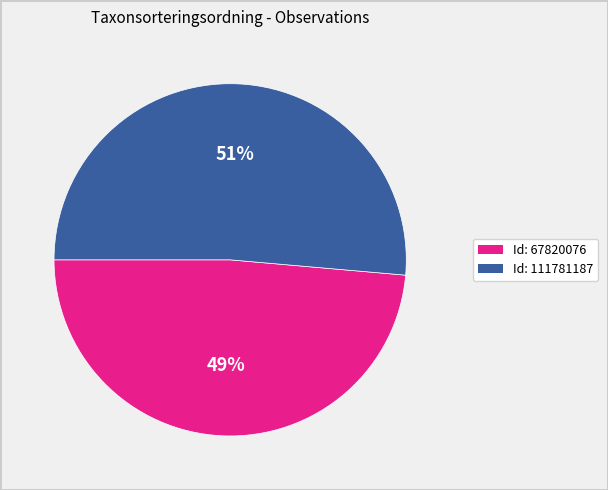

To the nearest percent, what is the average slice percentage?

50%